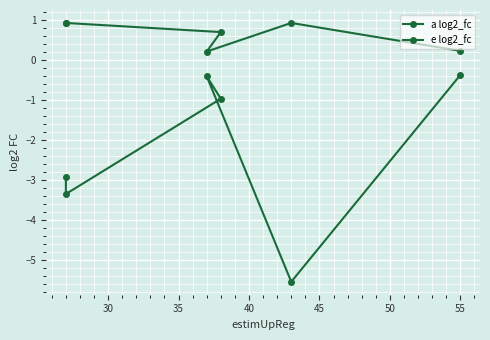

True or false: a log2_fc and e log2_fc cross at least once.

False